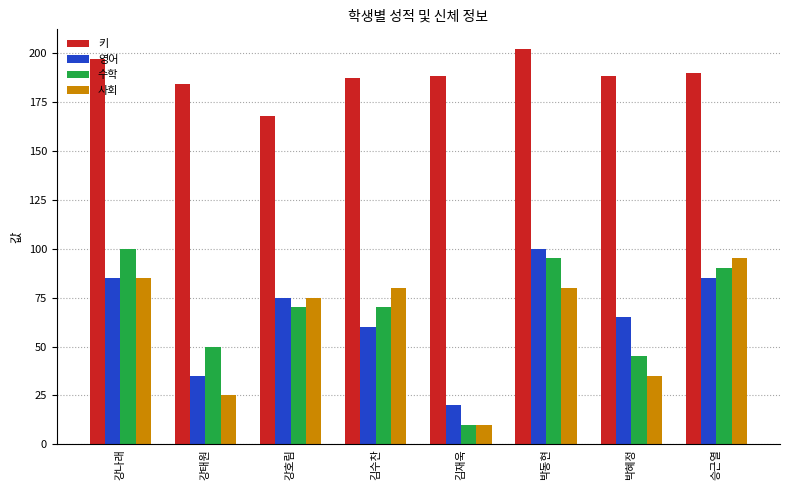

What is the lowest value of the 사회 series?

10